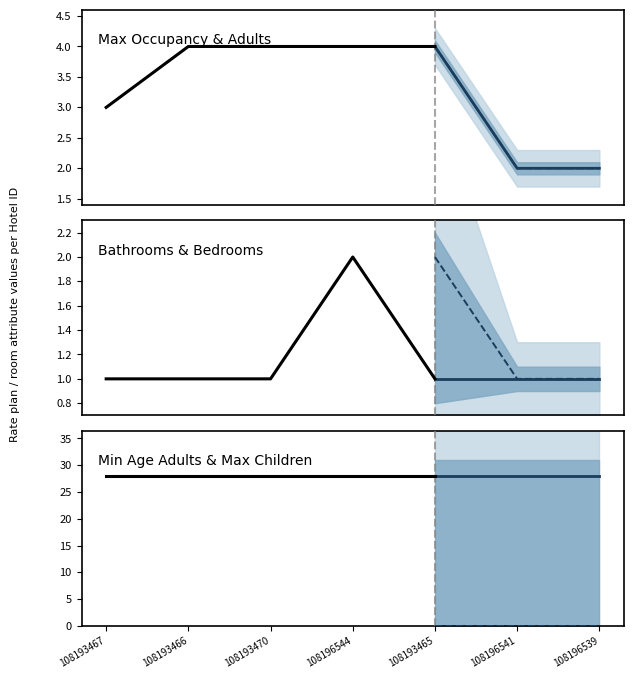

What are all the series names shown in the legend?

Max Occupancy, Max Adults, Max Children, Min Age Adults, Number of Bathrooms, Number of Bedrooms